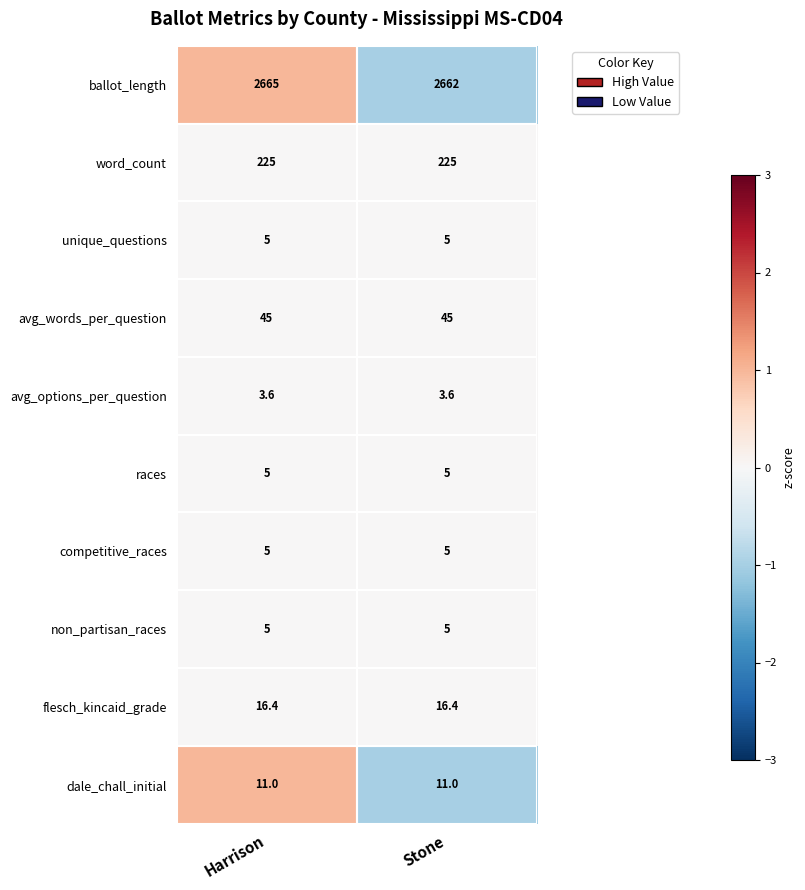

Between Harrison and Stone, which series saw the biggest shift?

ballot_length